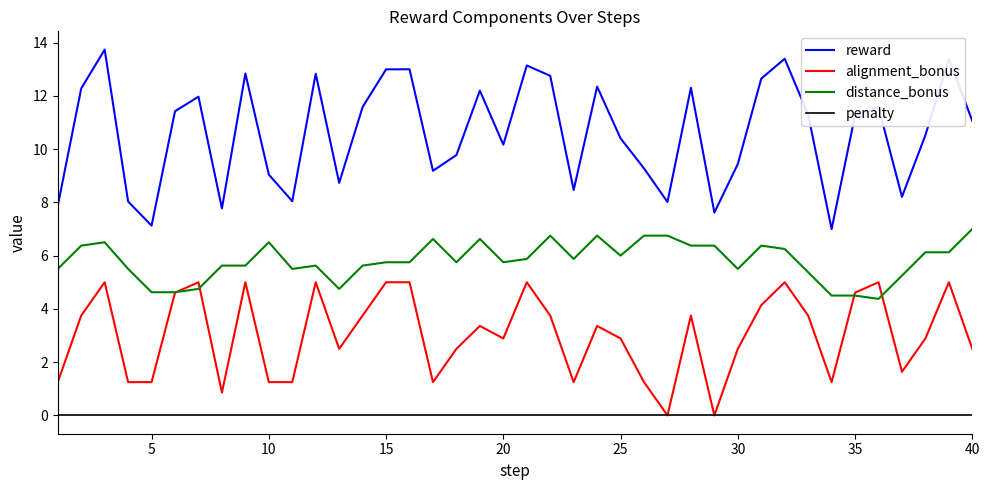

True or false: alignment_bonus and reward intersect in this chart.

False